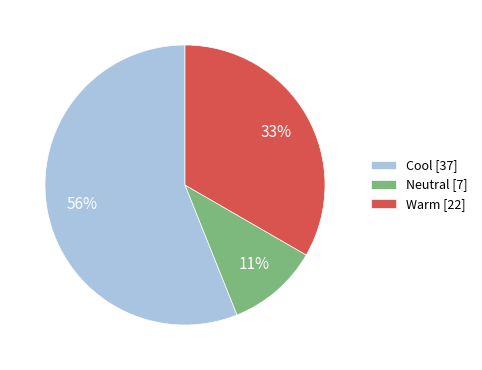

Which has a higher value, Cool [37] or Warm [22]?

Cool [37]